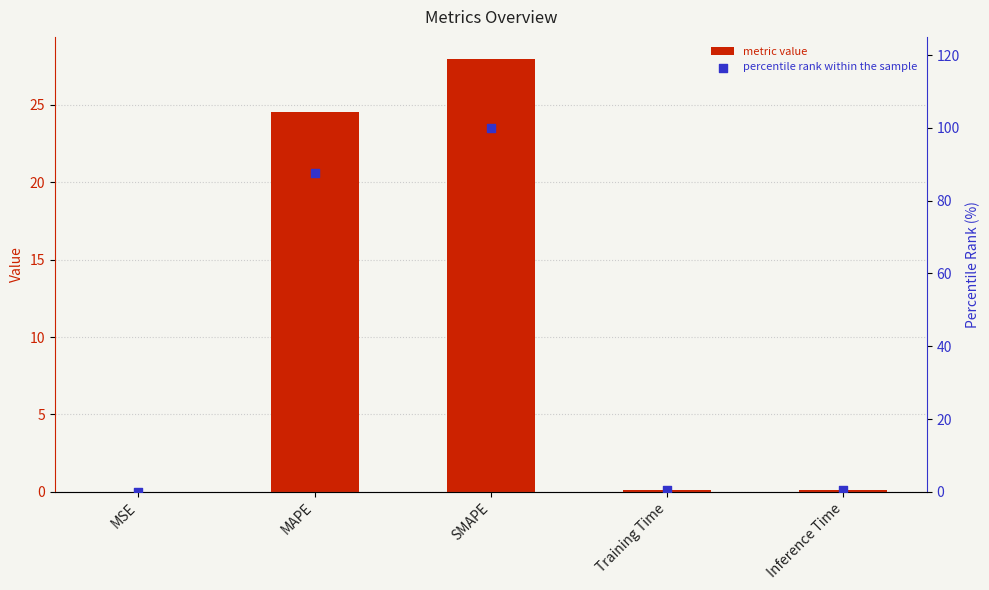

What is the total value across all series at SMAPE?

128.0